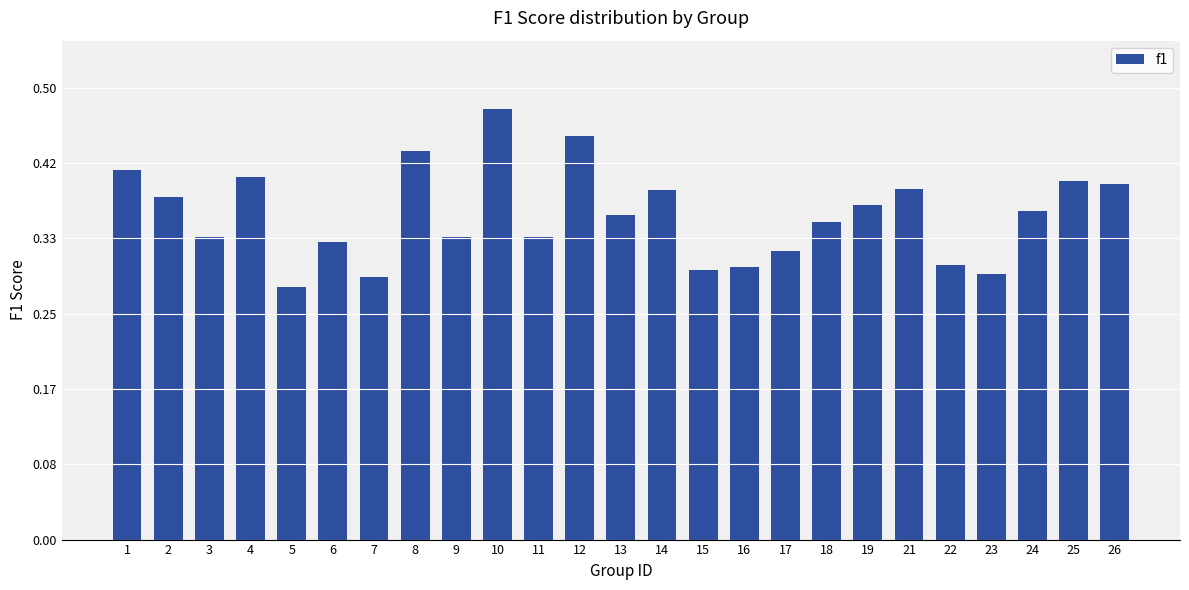

Count the values in the range 0 to 1.

25